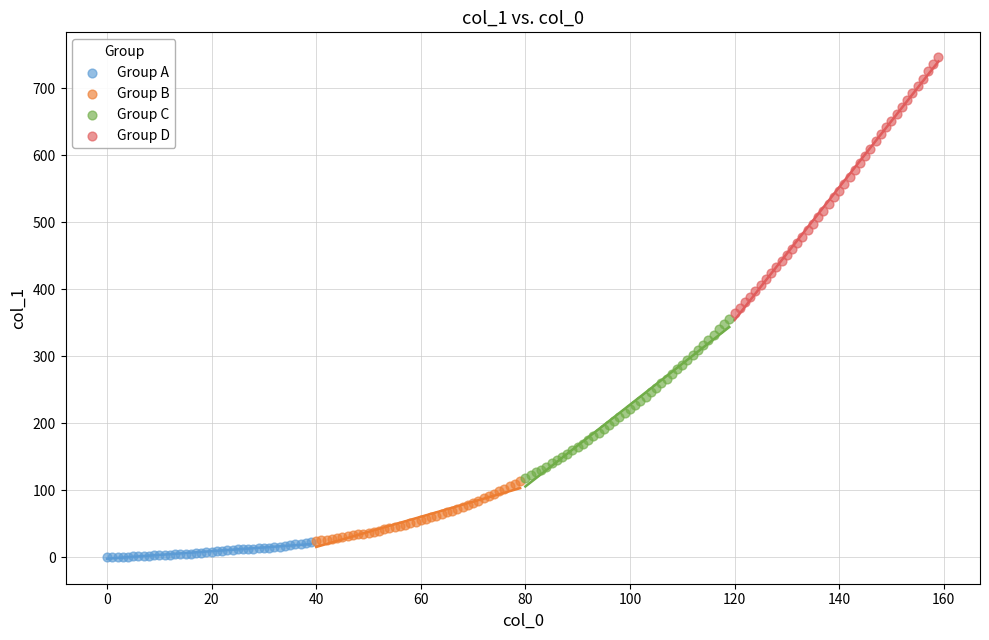

Which series has the largest Y range (max minus min)?

Group D